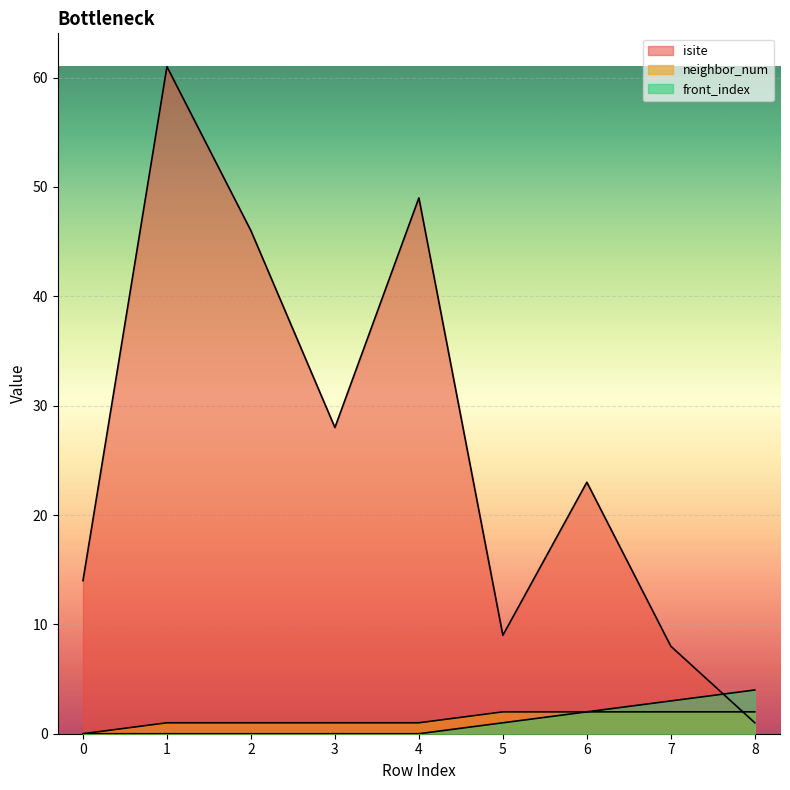

At which category does the chart reach its peak across all series?

1